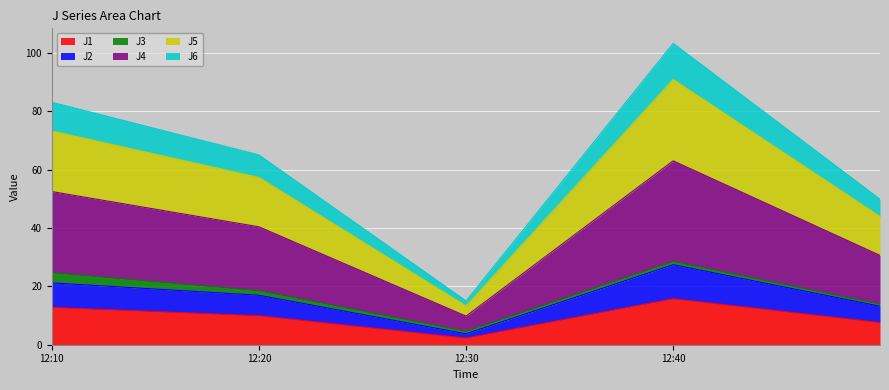

True or false: J1 has a value of 0.5 at 12:30.

False